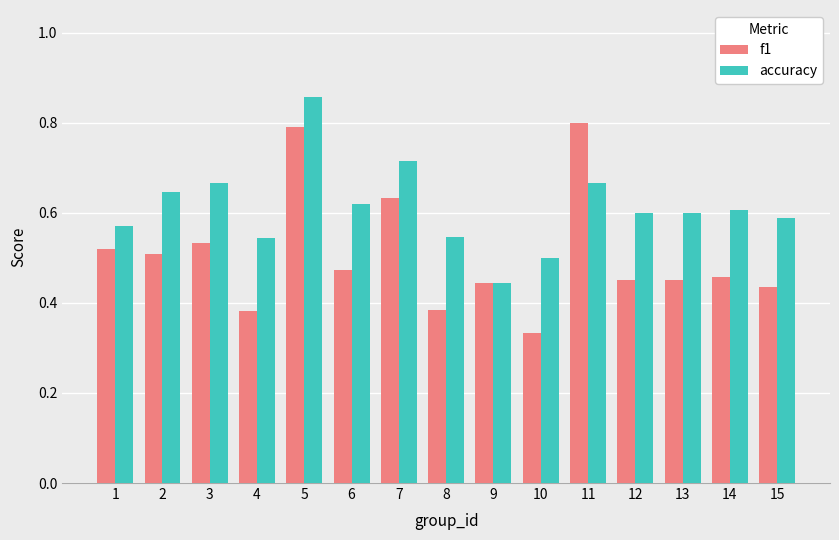

List the series in order of their peak value, lowest first.

f1, accuracy